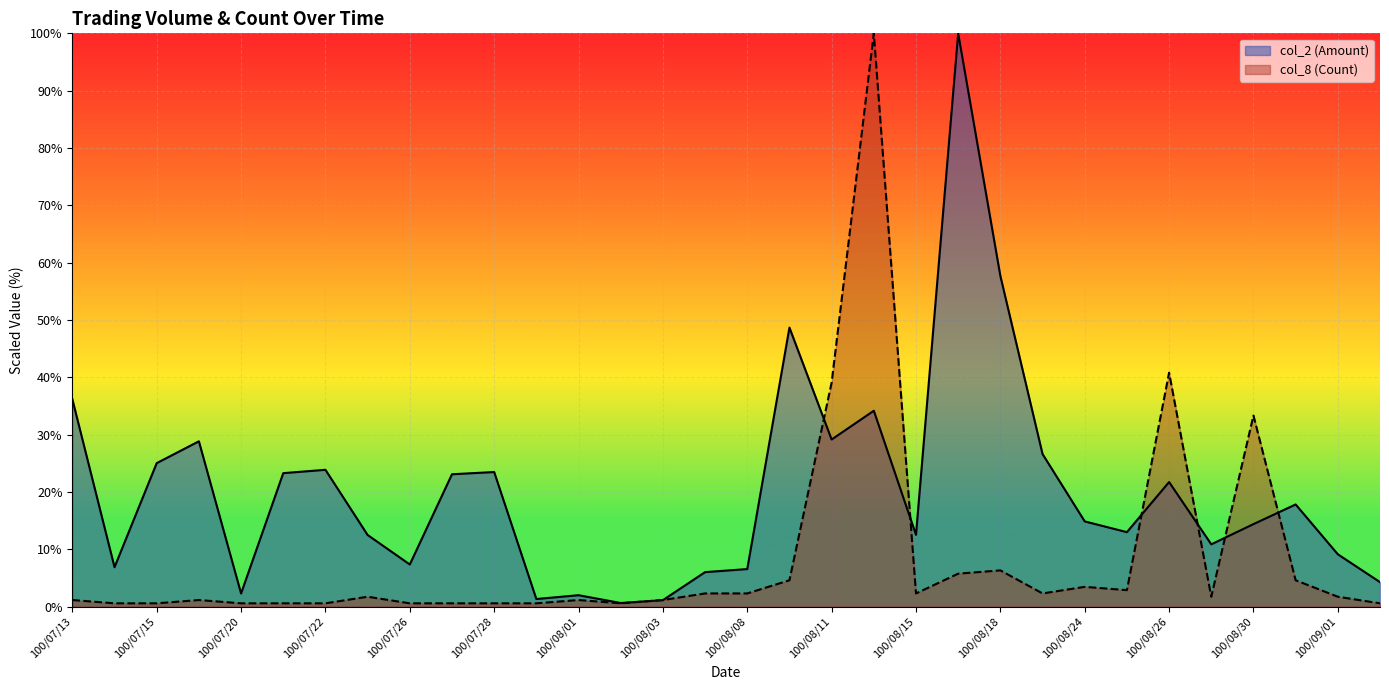

At how many categories does at least one series exceed 69?

2